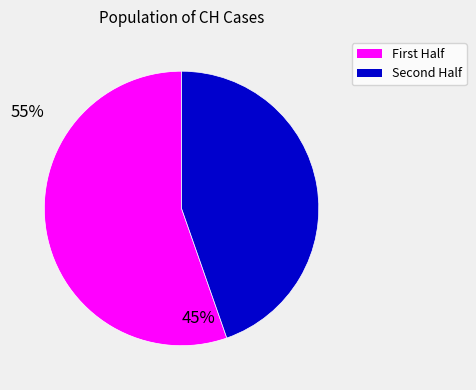

Is there any slice that represents more than half of the pie?

Yes